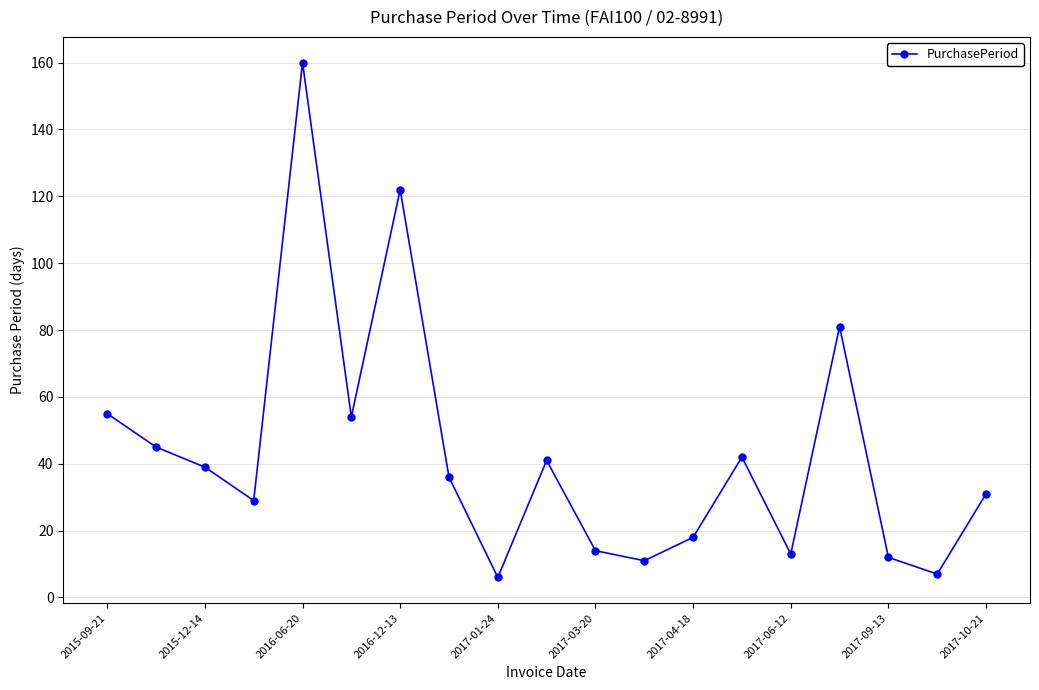

What is the greatest value displayed?

160